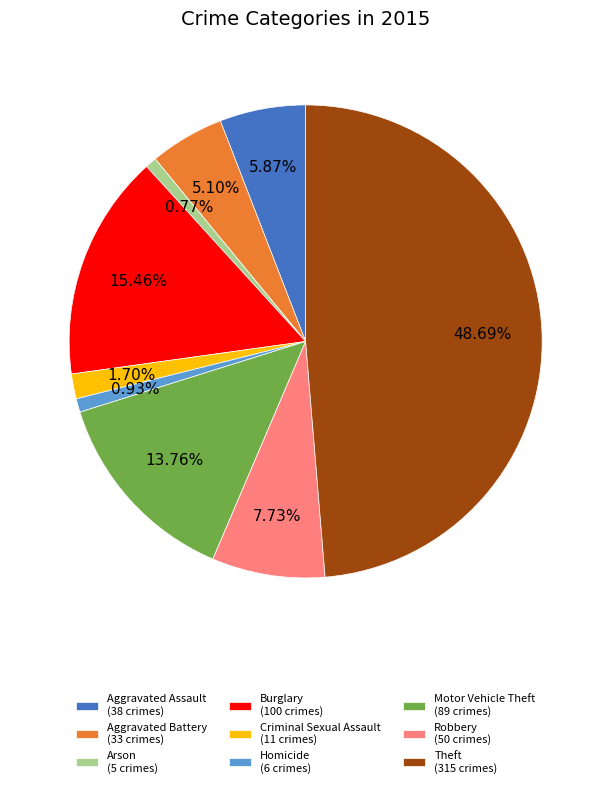

Approximately how many times larger is the value at Arson (5 crimes) compared to Homicide (6 crimes)?

0.8